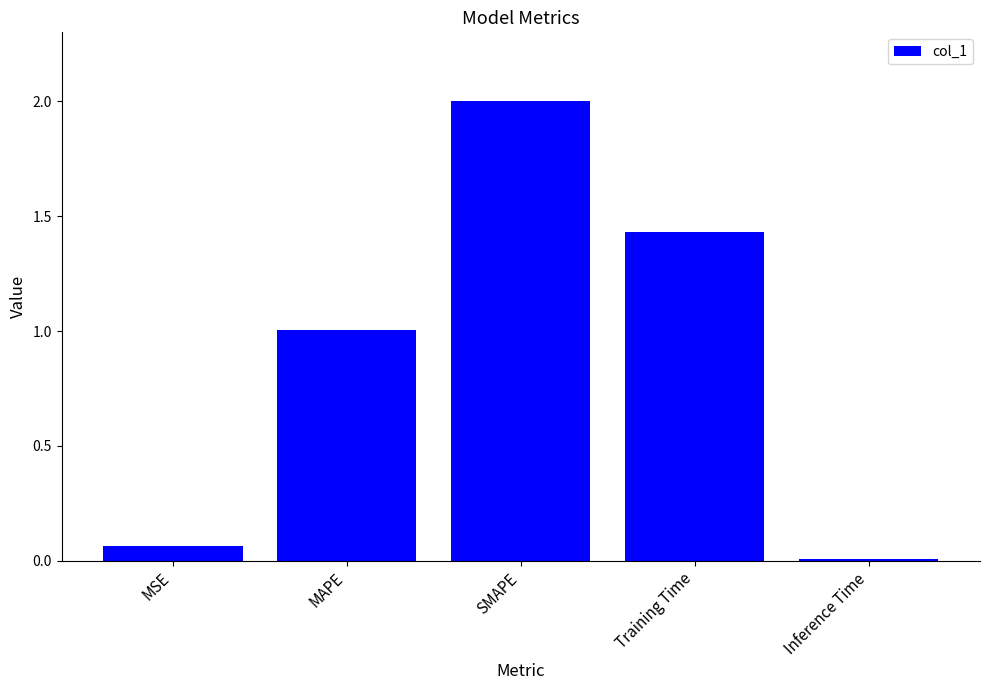

What is the change in value from MAPE to Inference Time?

-1.0